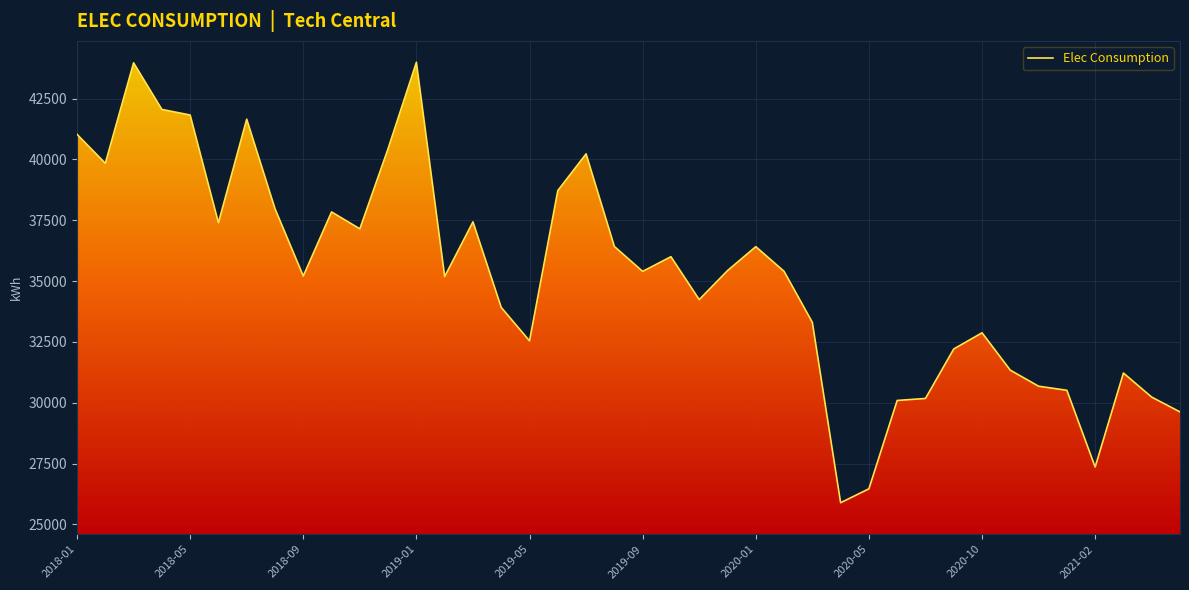

What is the difference between the maximum and minimum values?

18107.4